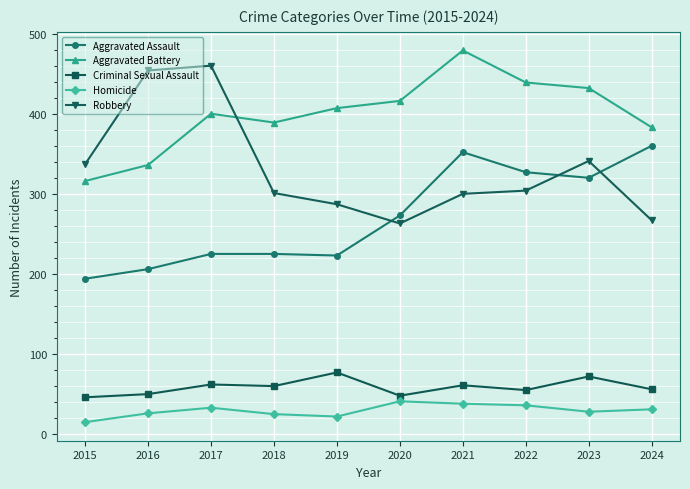

Read the Aggravated Assault value at 2015.

194